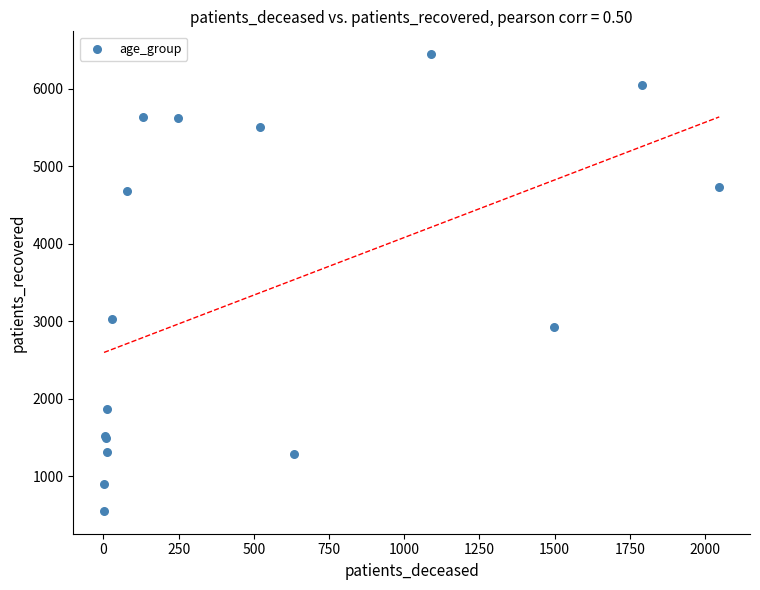

What Y value in the scatter plot is closest to 3500?

3032